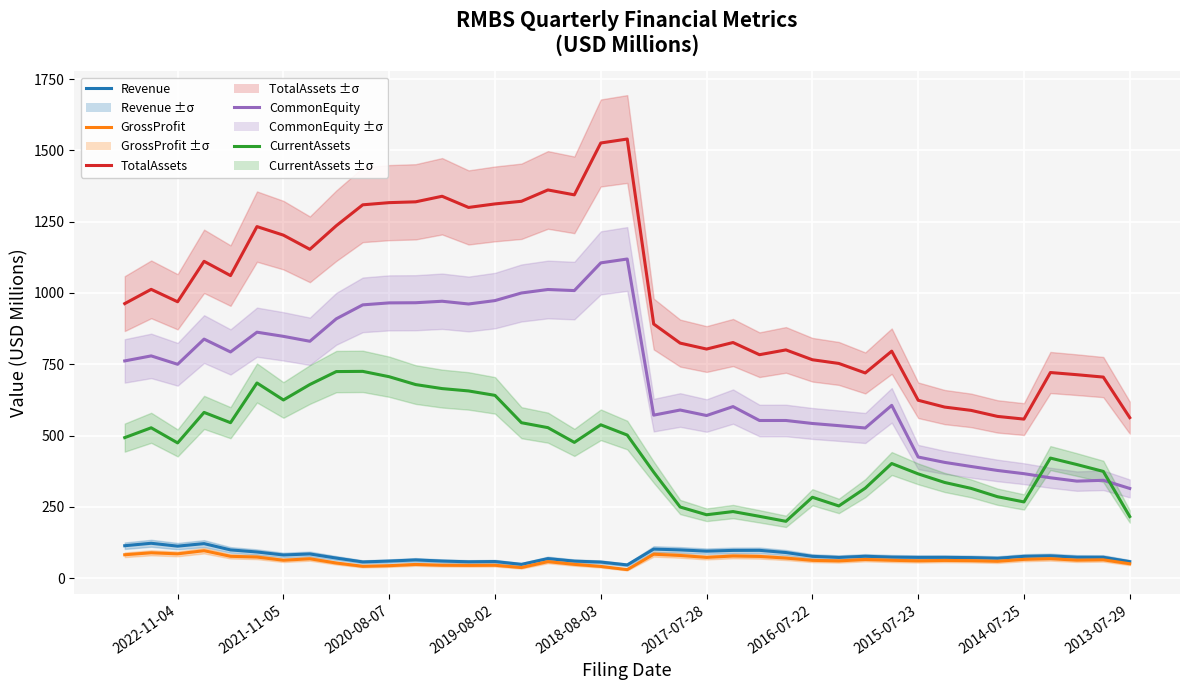

What is the difference between the highest and lowest values at 2020-08-07?

1272.9